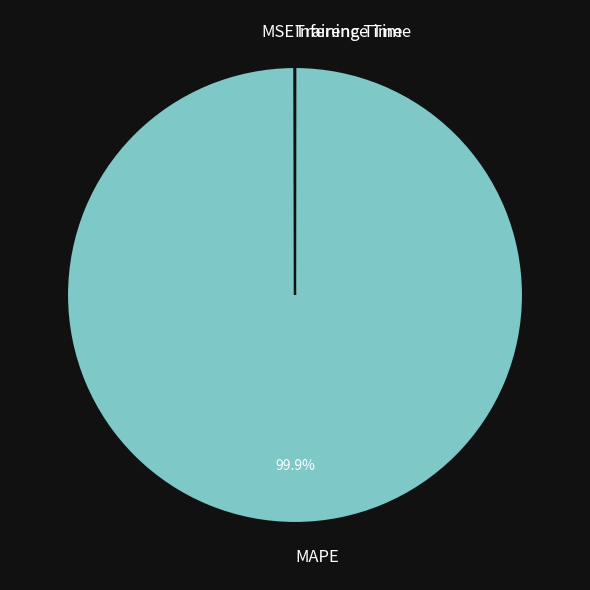

Which category has the biggest portion of the pie?

MAPE